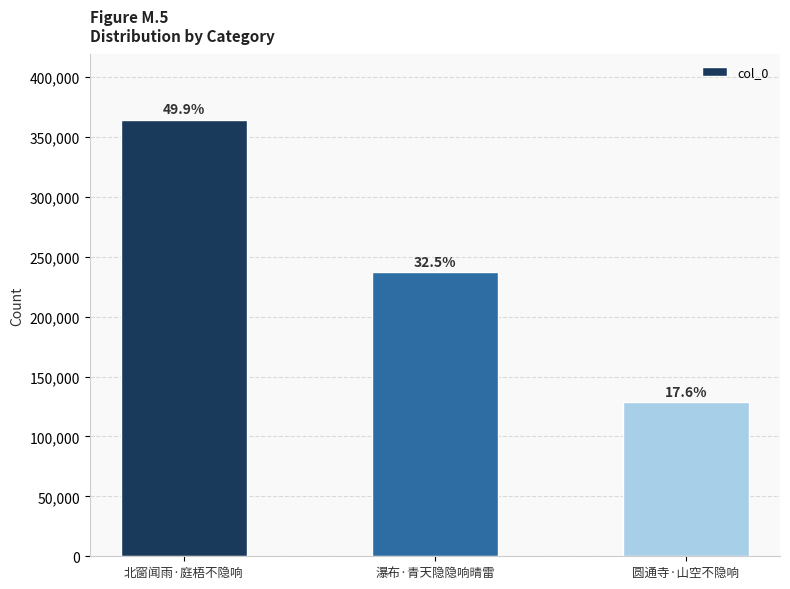

What is the maximum value shown in the chart?

364161